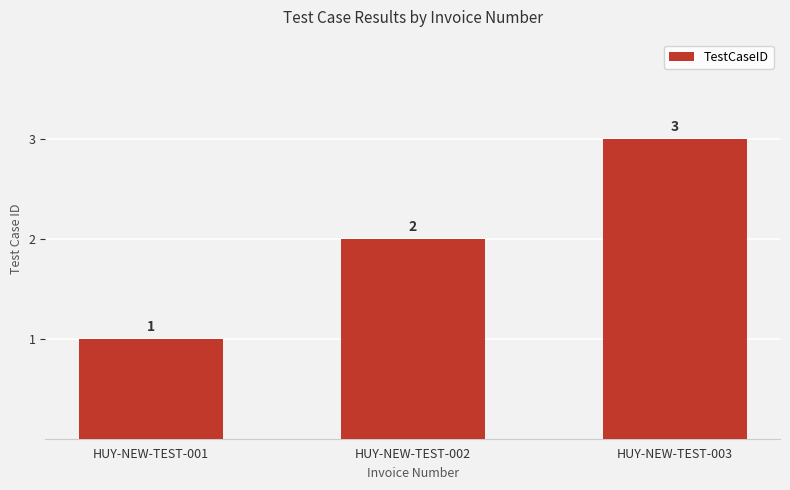

True or false: the data shows 1 at HUY-NEW-TEST-003.

False